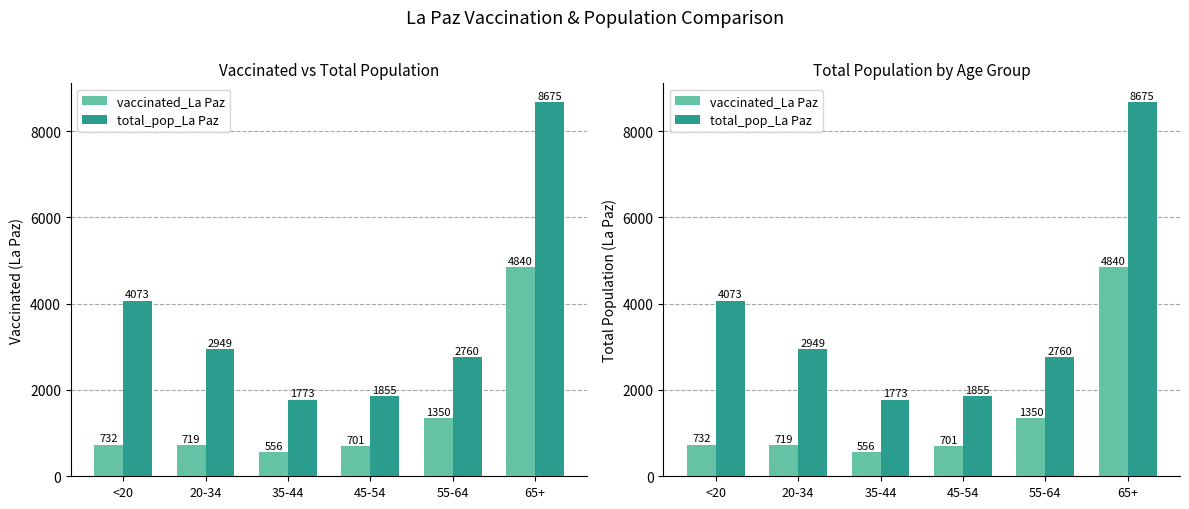

What is the sum of all total_pop_La Paz values?

22085